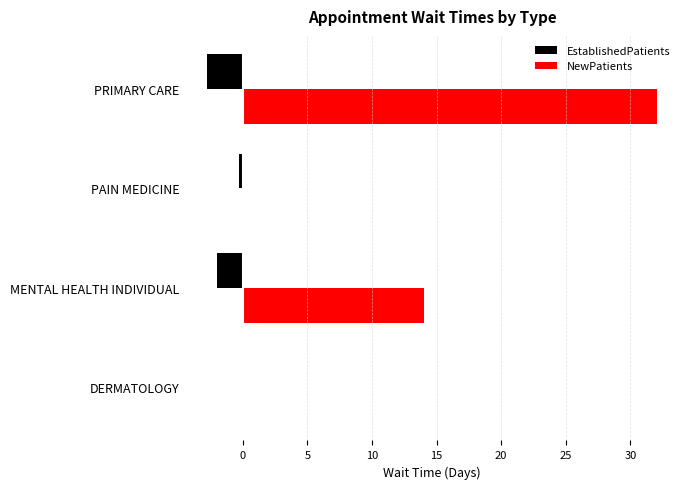

Read the NewPatients value at PRIMARY CARE.

32.1